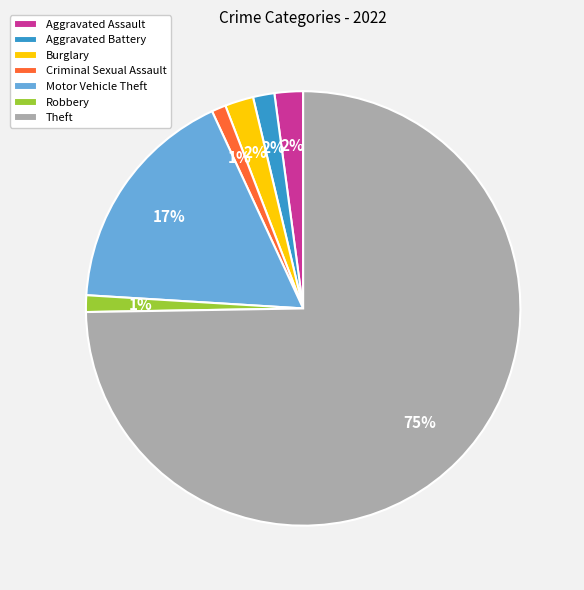

What is the majority slice?

Theft